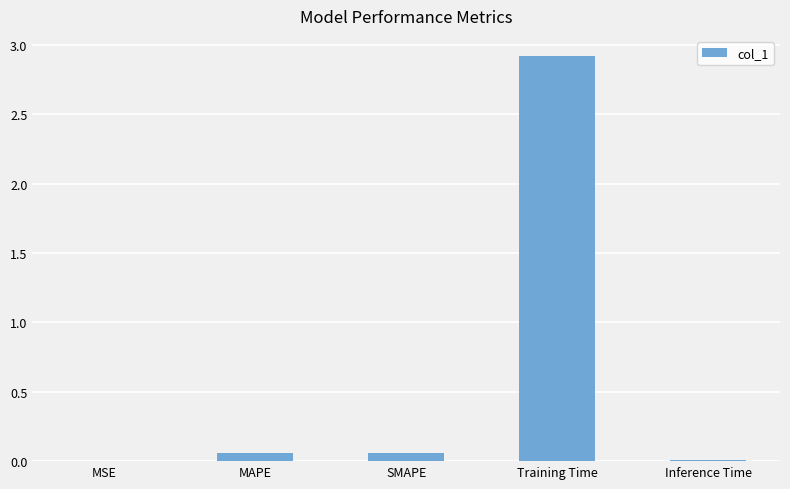

What is the approximate value at Training Time?

2.9